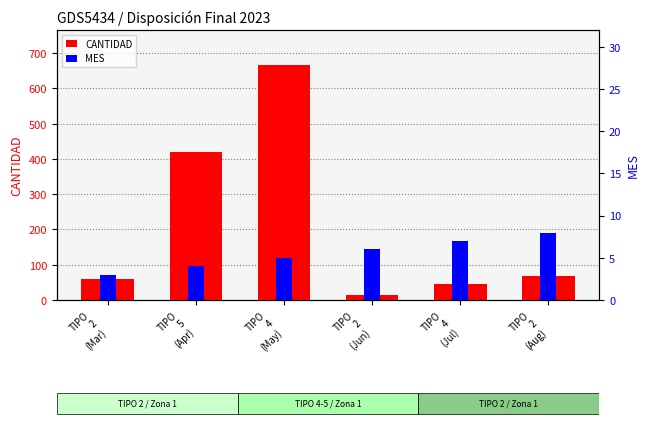

Which series has the largest range (max minus min)?

CANTIDAD